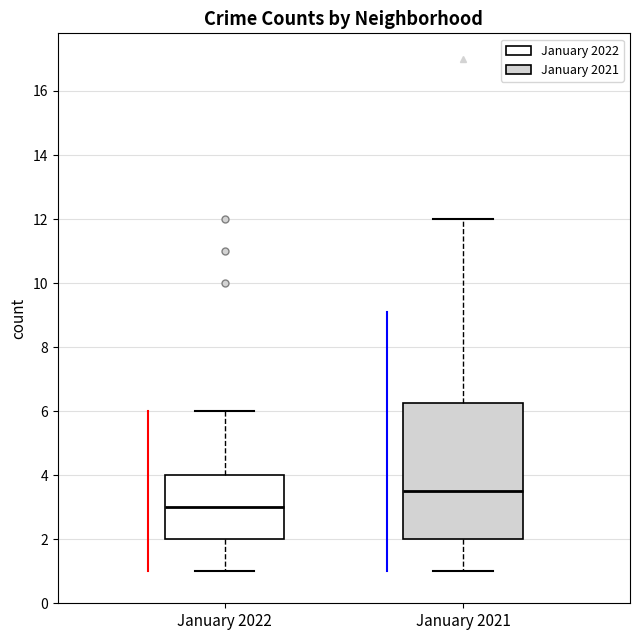

Which box has the lowest median line?

January 2022